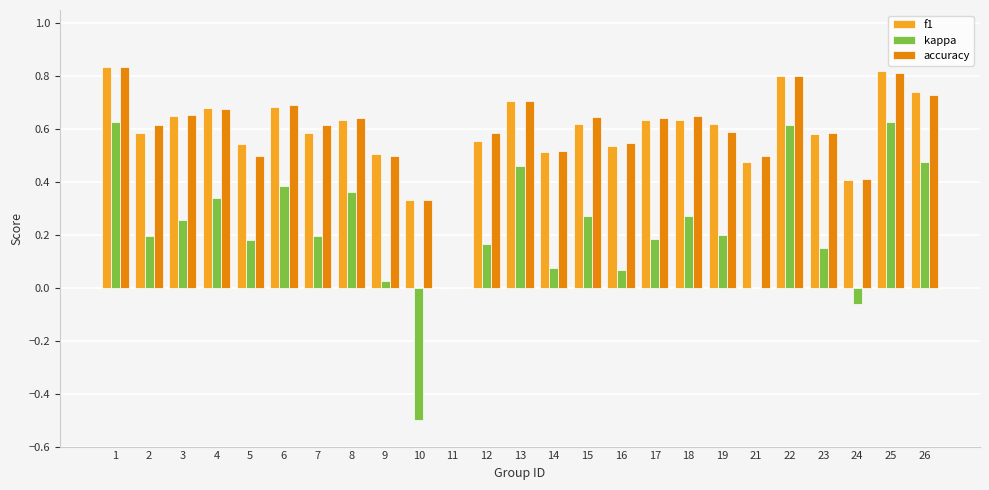

How many distinct data groups are displayed?

3